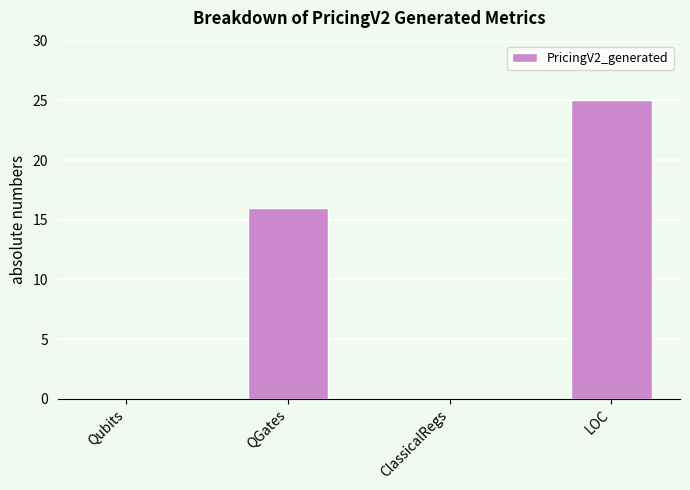

At which category does the chart reach its peak across all series?

LOC